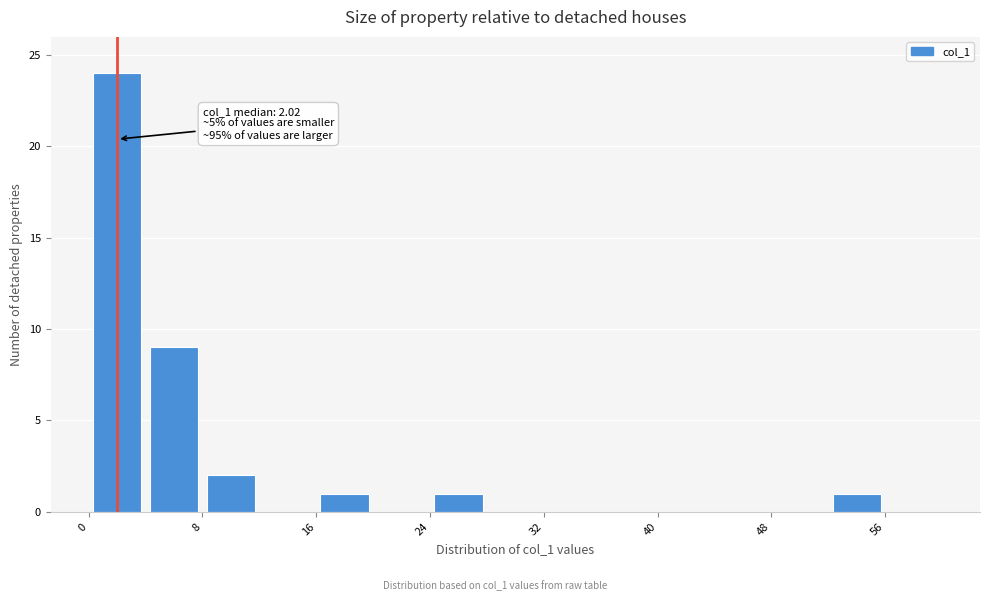

Over which range of the x-axis is the bar tallest?

0 to 4